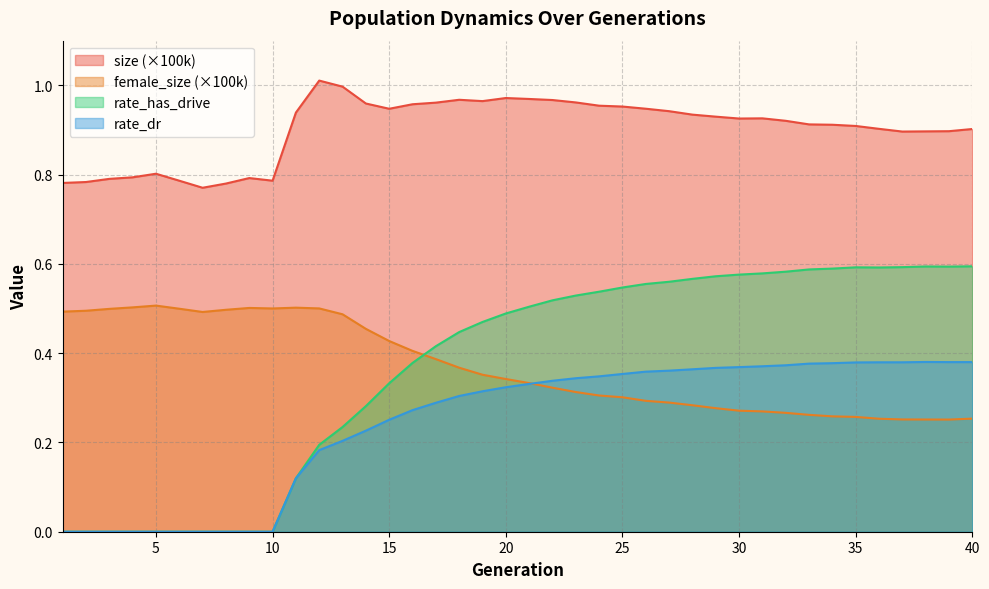

Which series has the largest total across all categories?

size (×100k)